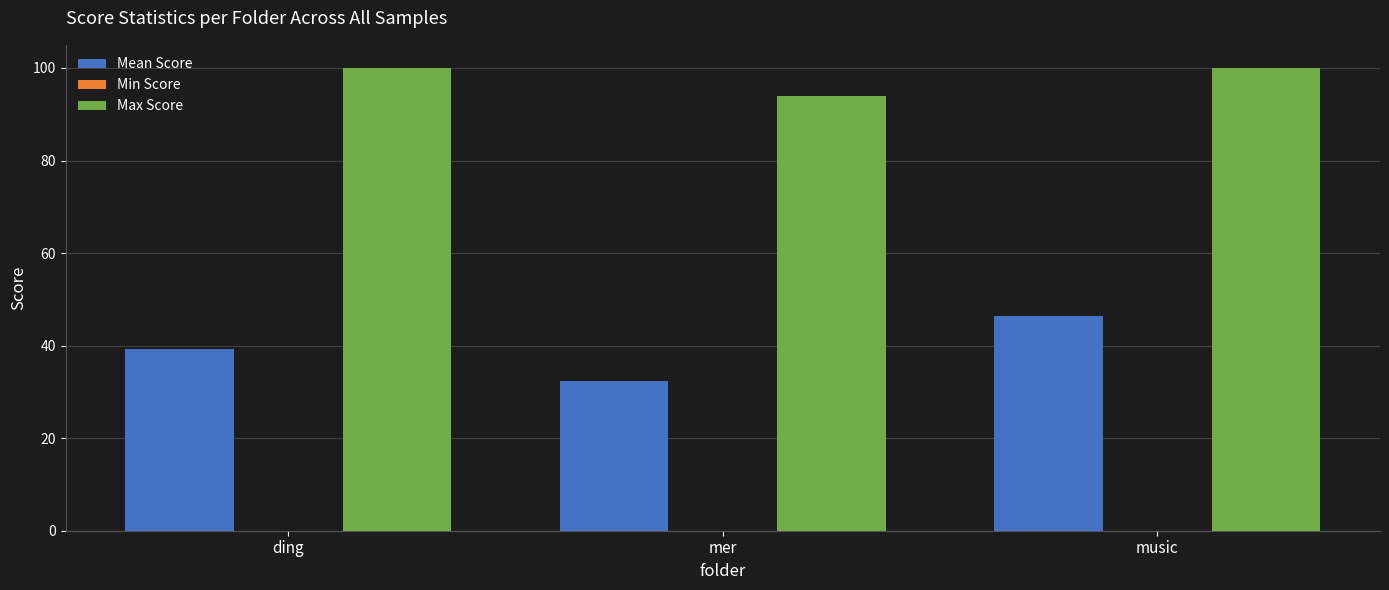

How many data points in Mean Score are above 39?

2